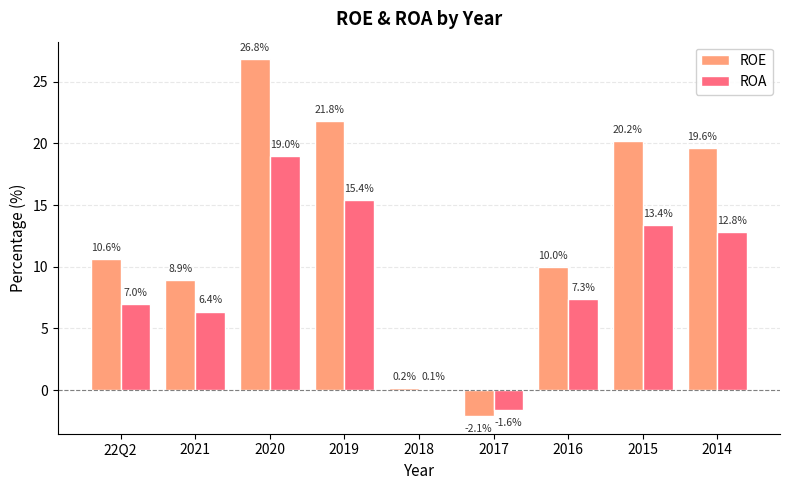

Rank the categories by ROE value from highest to lowest.

2020, 2019, 2015, 2014, 22Q2, 2016, 2021, 2018, 2017